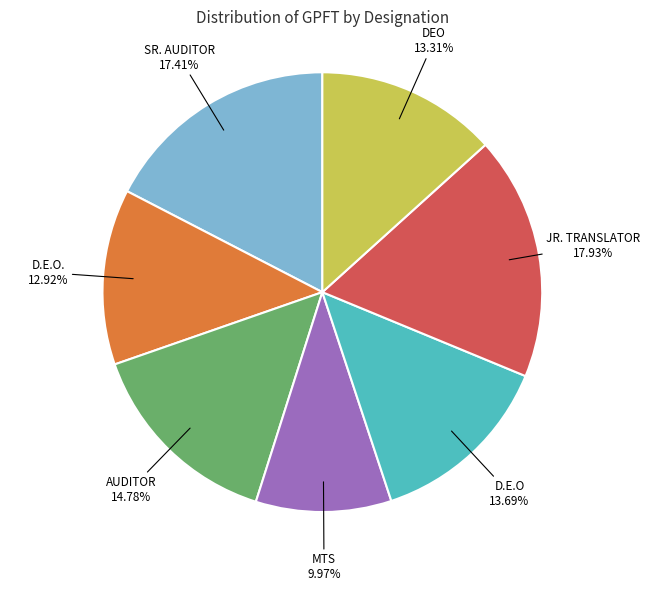

Is there any slice that represents more than half of the pie?

No